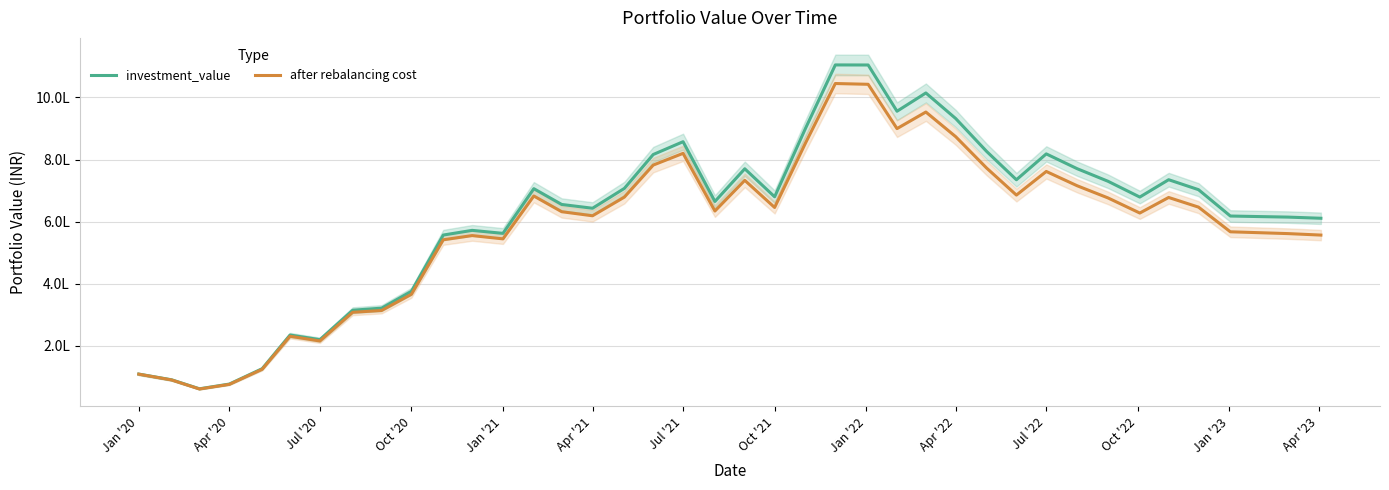

What position from the left is Oct '20?

10